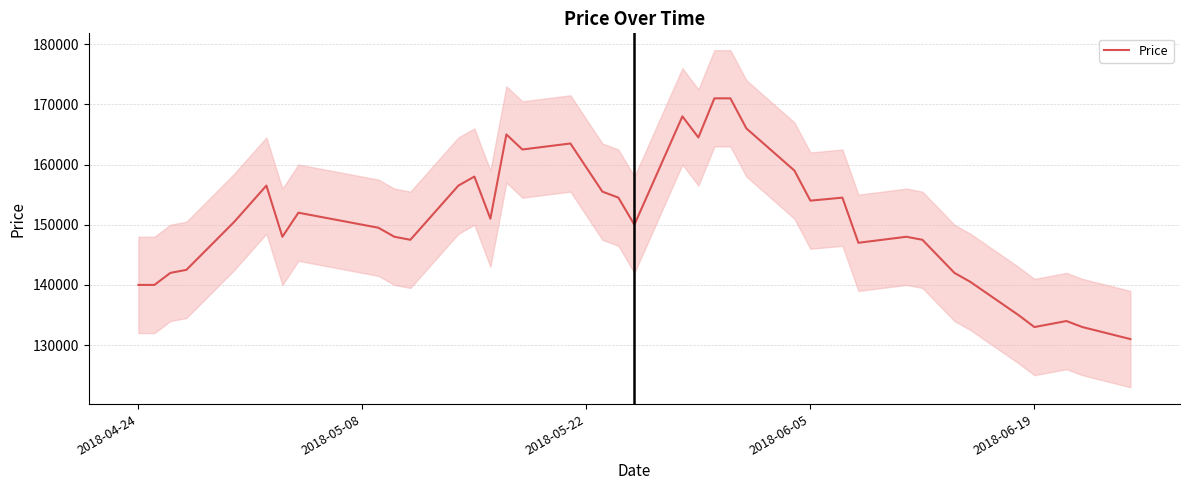

Reading right to left, what are all the values shown in this chart?

131000	133000	134000	133500	133000	135000	140500	142000	147500	148000	147000	154500	154000	159000	166000	171000	171000	164500	168000	150000	154500	155500	163500	162500	165000	151000	158000	156500	147500	148000	149500	150000	152000	148000	156500	150500	142500	142000	140000	140000